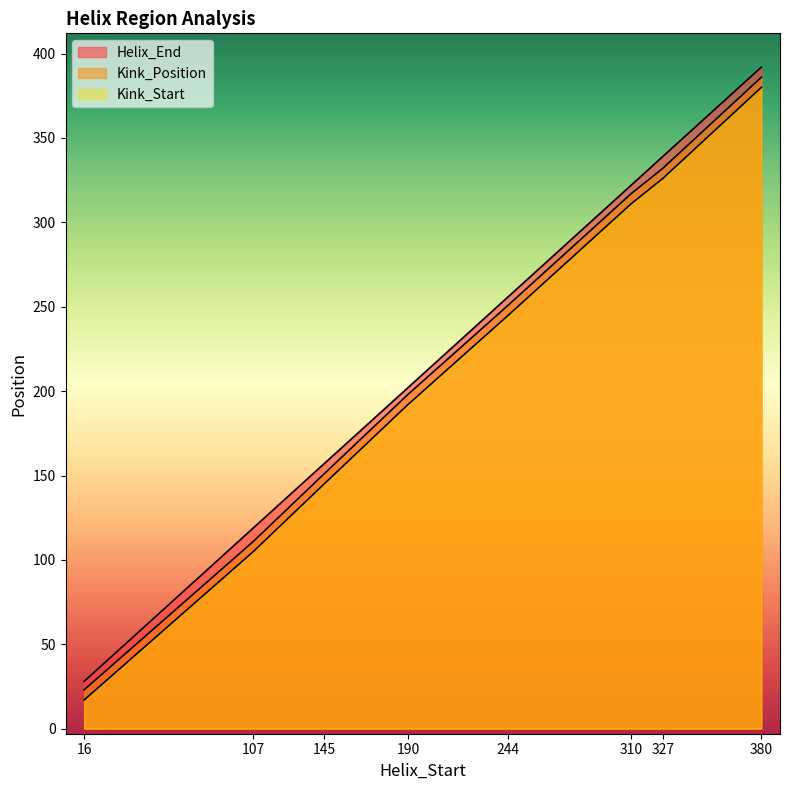

List the series in order of their peak value, highest first.

Helix_End, Kink_Position, Kink_Start